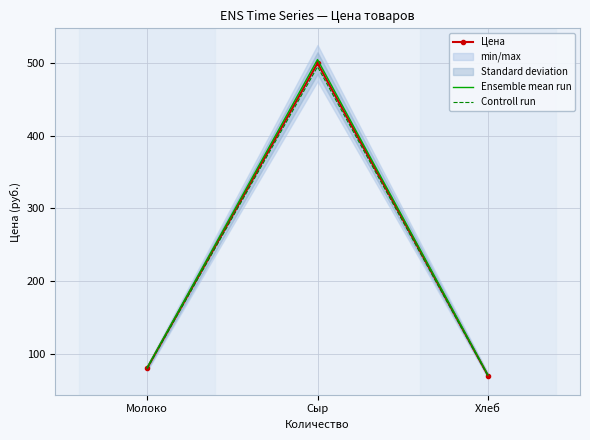

Reading left to right, what are all the values shown in this chart?

Цена: Молоко=80.0	Сыр=500.0	Хлеб=70.0
Ensemble mean run: Молоко=80.8	Сыр=505.0	Хлеб=70.7
Controll run: Молоко=79.2	Сыр=495.0	Хлеб=69.3